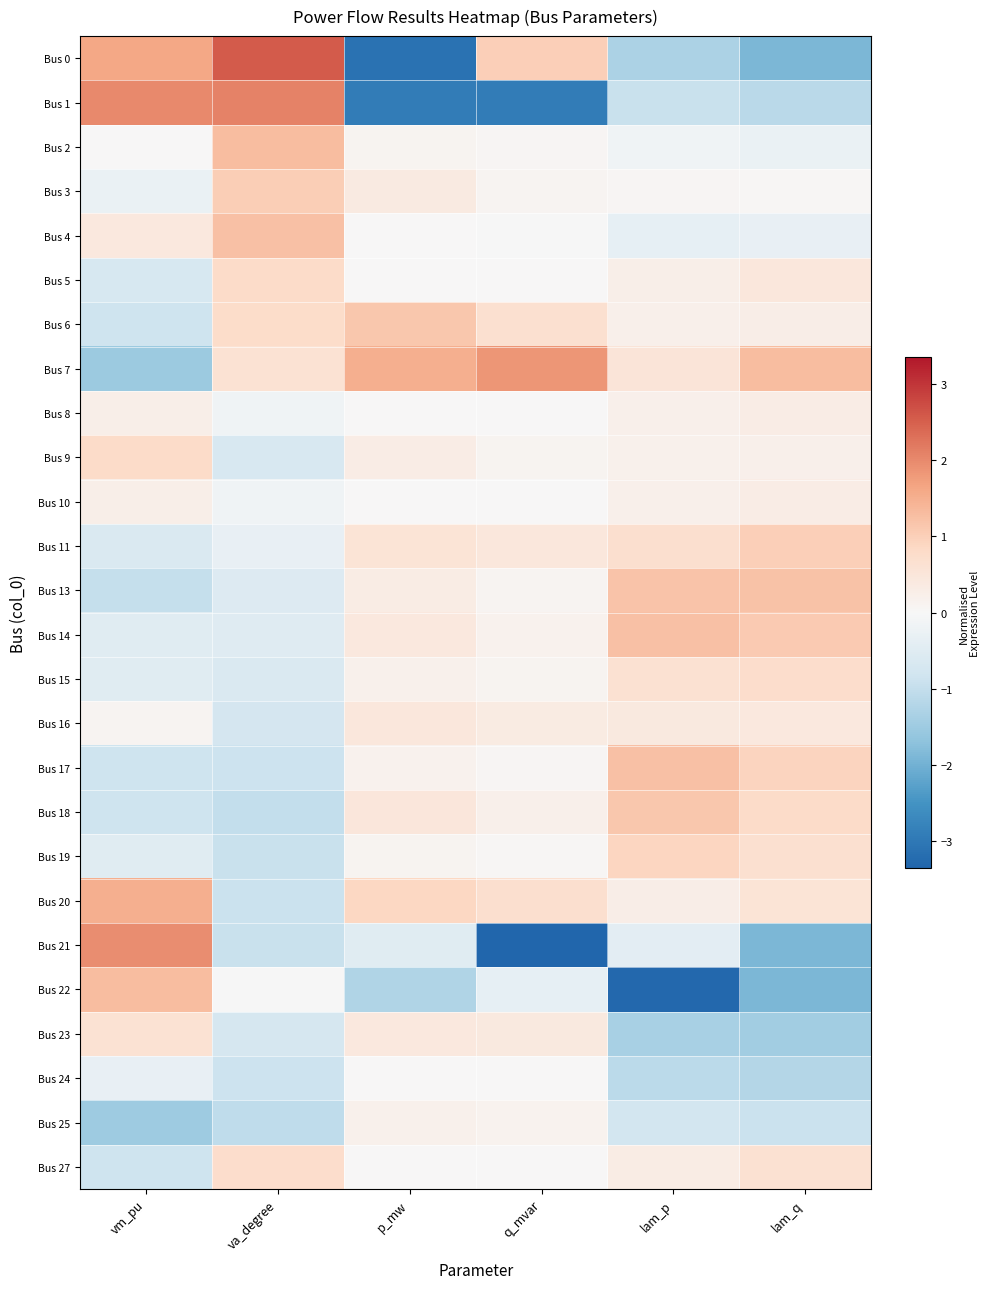

Reading left to right, extract all data points from this chart.

Bus 0: vm_pu=1.6	va_degree=2.6	p_mw=-3.1	q_mvar=1.0	lam_p=-1.3	lam_q=-1.9
Bus 1: vm_pu=2.0	va_degree=2.1	p_mw=-2.9	q_mvar=-2.9	lam_p=-0.9	lam_q=-1.2
Bus 2: vm_pu=0.0	va_degree=1.3	p_mw=0.1	q_mvar=0.1	lam_p=-0.2	lam_q=-0.3
Bus 3: vm_pu=-0.3	va_degree=1.0	p_mw=0.4	q_mvar=0.1	lam_p=0.1	lam_q=0.0
Bus 4: vm_pu=0.4	va_degree=1.2	p_mw=0.0	q_mvar=-0.0	lam_p=-0.4	lam_q=-0.3
Bus 5: vm_pu=-0.7	va_degree=0.8	p_mw=0.0	q_mvar=0.0	lam_p=0.3	lam_q=0.5
Bus 6: vm_pu=-0.9	va_degree=0.8	p_mw=1.2	q_mvar=0.7	lam_p=0.2	lam_q=0.3
Bus 7: vm_pu=-1.5	va_degree=0.6	p_mw=1.5	q_mvar=1.9	lam_p=0.5	lam_q=1.3
Bus 8: vm_pu=0.3	va_degree=-0.2	p_mw=0.0	q_mvar=0.0	lam_p=0.2	lam_q=0.3
Bus 9: vm_pu=0.8	va_degree=-0.7	p_mw=0.3	q_mvar=0.1	lam_p=0.2	lam_q=0.2
Bus 10: vm_pu=0.3	va_degree=-0.2	p_mw=0.0	q_mvar=0.0	lam_p=0.2	lam_q=0.3
Bus 11: vm_pu=-0.6	va_degree=-0.3	p_mw=0.6	q_mvar=0.5	lam_p=0.7	lam_q=1.0
Bus 13: vm_pu=-1.0	va_degree=-0.6	p_mw=0.3	q_mvar=0.1	lam_p=1.2	lam_q=1.2
Bus 14: vm_pu=-0.5	va_degree=-0.5	p_mw=0.4	q_mvar=0.2	lam_p=1.2	lam_q=1.1
Bus 15: vm_pu=-0.5	va_degree=-0.6	p_mw=0.2	q_mvar=0.1	lam_p=0.6	lam_q=0.8
Bus 16: vm_pu=0.1	va_degree=-0.7	p_mw=0.5	q_mvar=0.4	lam_p=0.4	lam_q=0.4
Bus 17: vm_pu=-0.9	va_degree=-0.9	p_mw=0.2	q_mvar=0.1	lam_p=1.2	lam_q=0.9
Bus 18: vm_pu=-0.8	va_degree=-1.0	p_mw=0.5	q_mvar=0.2	lam_p=1.1	lam_q=0.8
Bus 19: vm_pu=-0.5	va_degree=-0.9	p_mw=0.1	q_mvar=0.0	lam_p=0.9	lam_q=0.7
Bus 20: vm_pu=1.5	va_degree=-0.9	p_mw=0.9	q_mvar=0.7	lam_p=0.3	lam_q=0.6
Bus 21: vm_pu=1.9	va_degree=-0.9	p_mw=-0.5	q_mvar=-3.4	lam_p=-0.4	lam_q=-1.9
Bus 22: vm_pu=1.3	va_degree=-0.0	p_mw=-1.3	q_mvar=-0.4	lam_p=-3.3	lam_q=-1.9
Bus 23: vm_pu=0.6	va_degree=-0.7	p_mw=0.4	q_mvar=0.4	lam_p=-1.4	lam_q=-1.4
Bus 24: vm_pu=-0.3	va_degree=-0.9	p_mw=0.0	q_mvar=0.0	lam_p=-1.1	lam_q=-1.2
Bus 25: vm_pu=-1.5	va_degree=-1.0	p_mw=0.2	q_mvar=0.1	lam_p=-0.8	lam_q=-0.9
Bus 27: vm_pu=-0.9	va_degree=0.7	p_mw=0.0	q_mvar=0.0	lam_p=0.3	lam_q=0.6